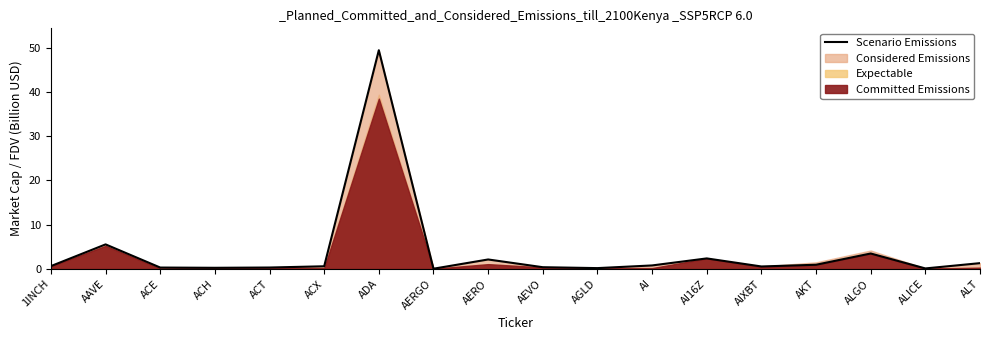

How many interior local peaks (higher than both neighbors) does the data have?

5